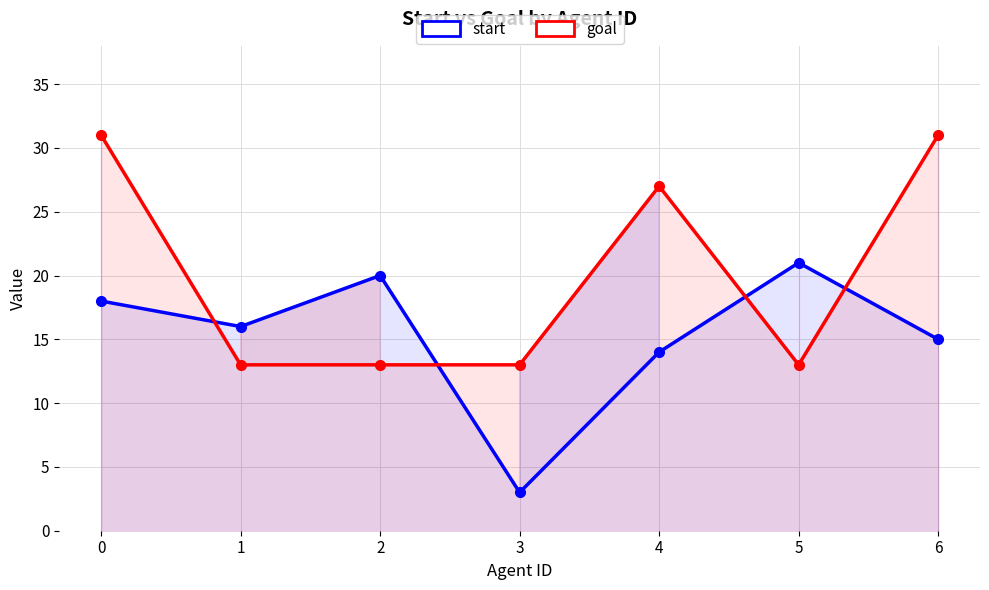

Which series has the largest total across all categories?

goal